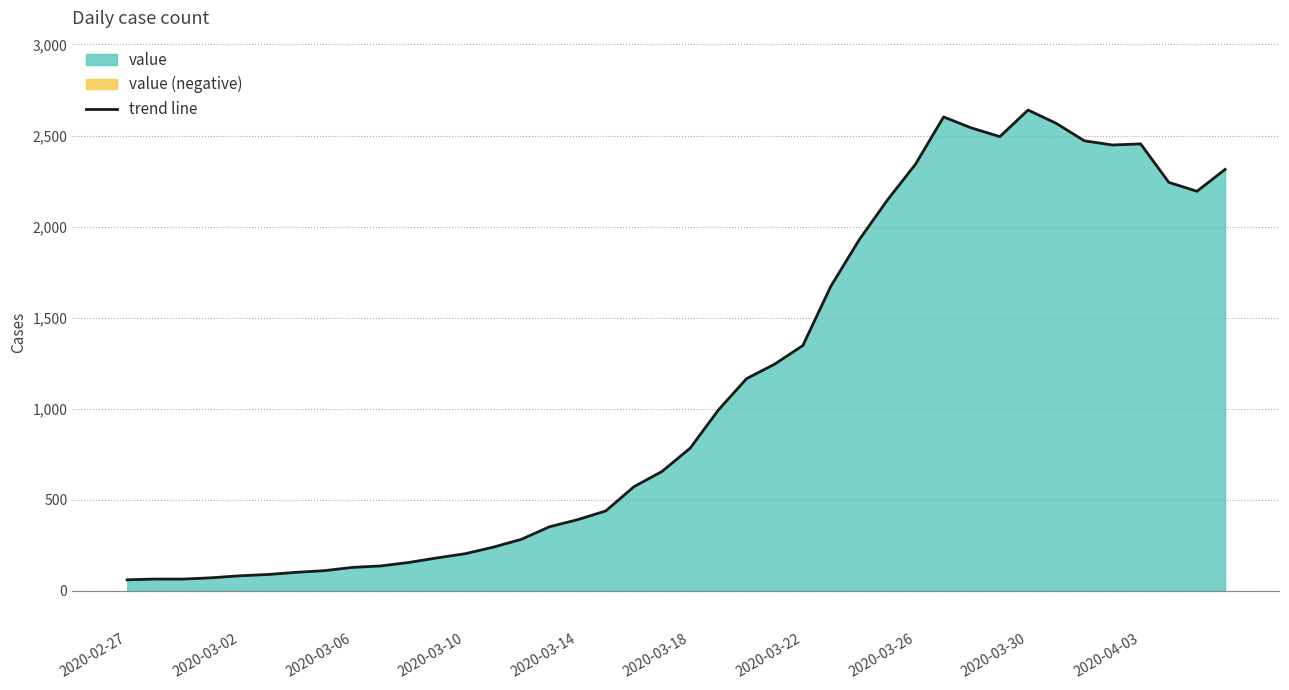

Which has a higher value, 10 or 11?

11